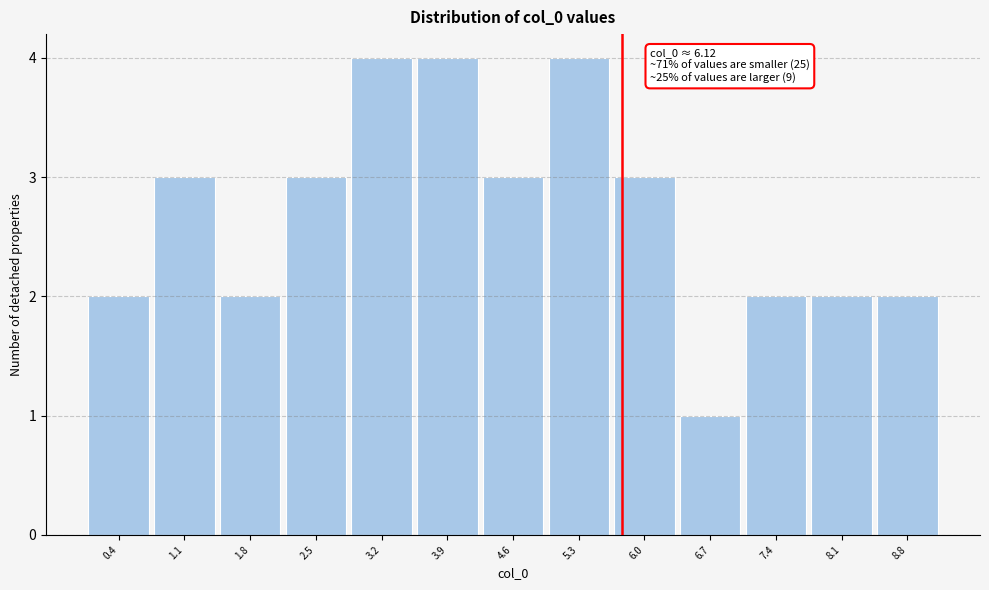

Reading left to right, transcribe all the data shown in this chart.

2	3	2	3	4	4	3	4	3	1	2	2	2